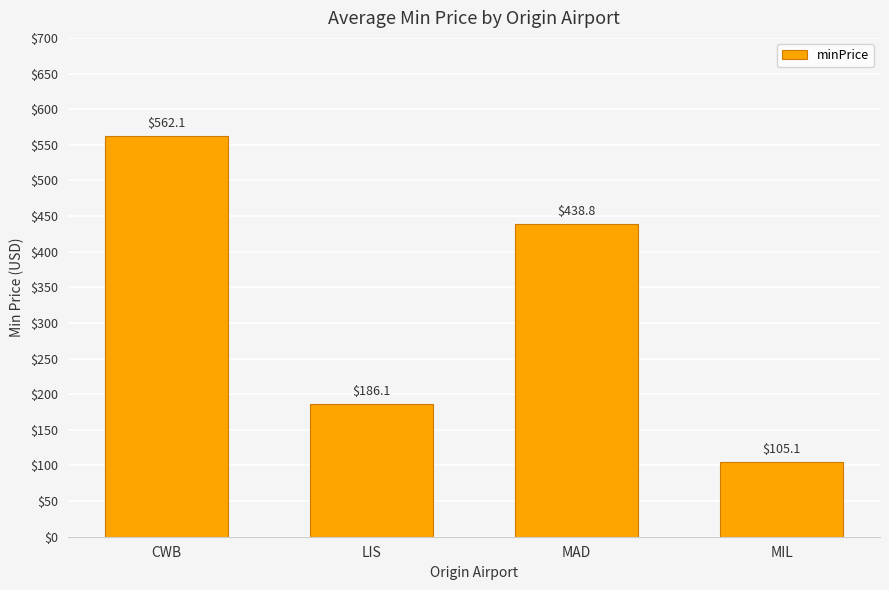

The value at MIL is 105.1. True or false?

True